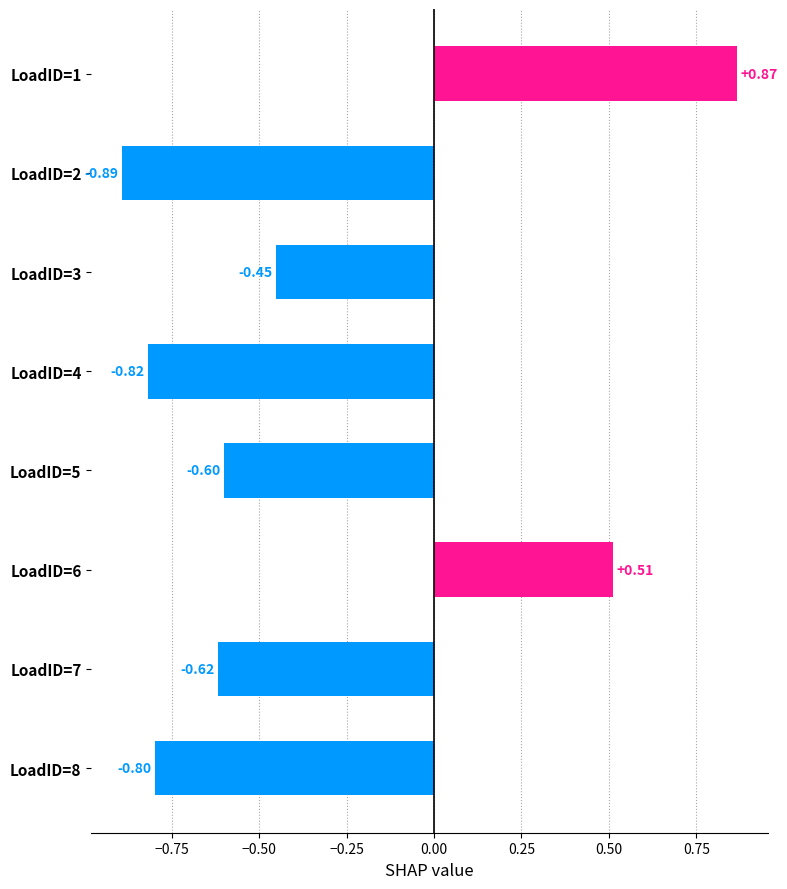

Which has a higher value, LoadID=6 or LoadID=3?

LoadID=6